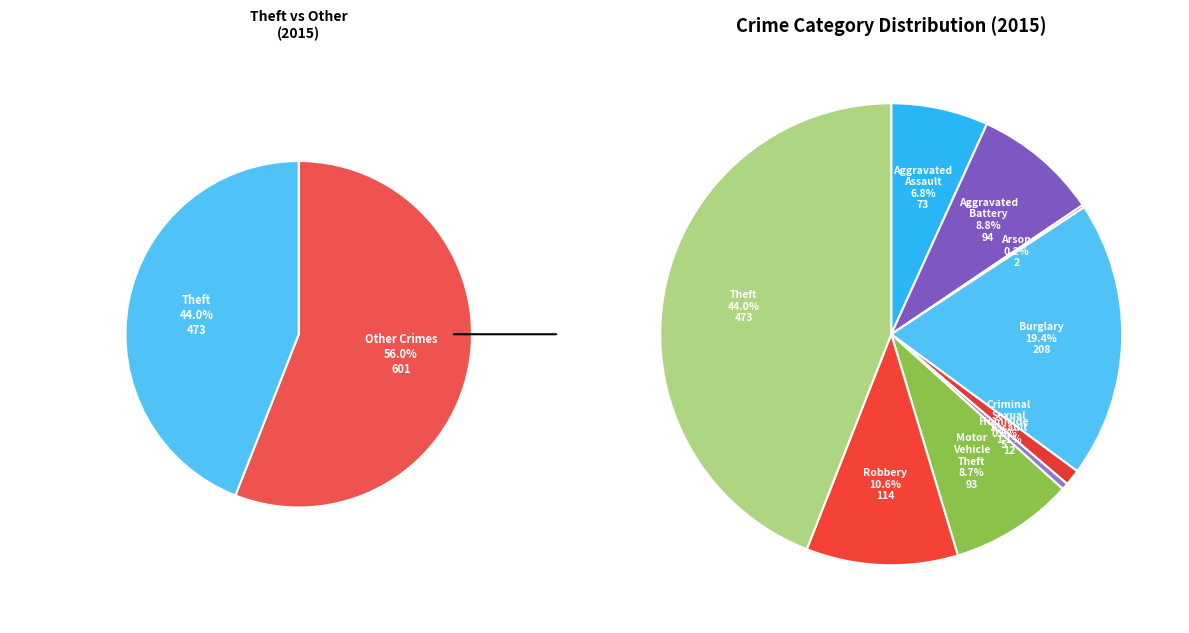

Combined, do Aggravated Assault and Homicide account for over 50%?

No